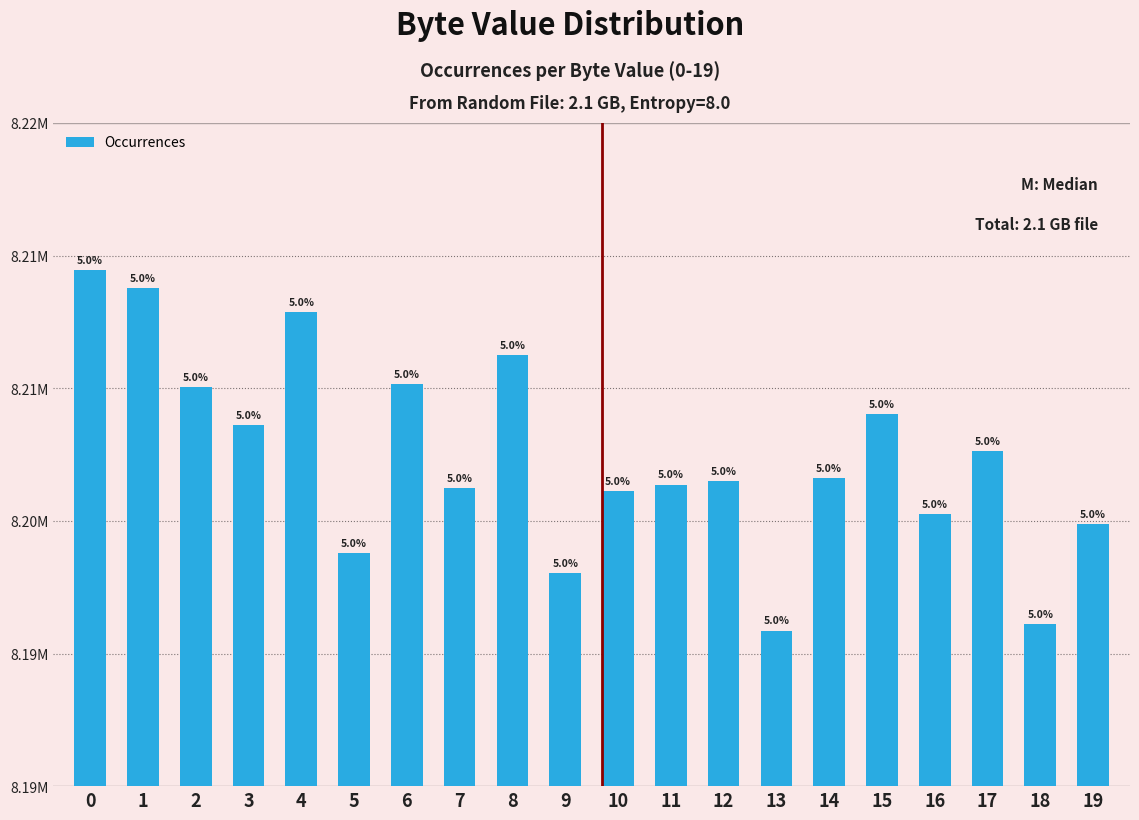

Are the bars horizontal?

No